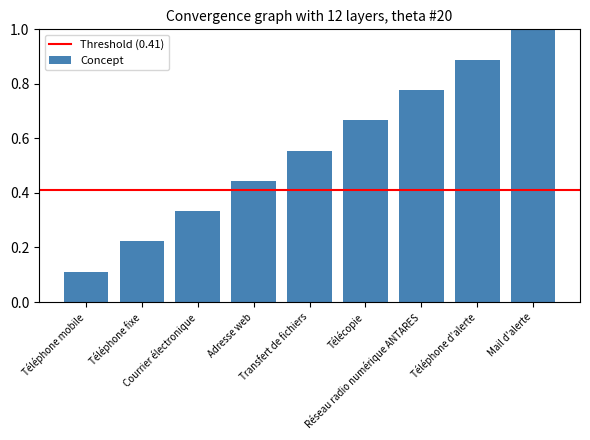

Which has a higher value, Réseau radio numérique ANTARES or Téléphone mobile?

Réseau radio numérique ANTARES